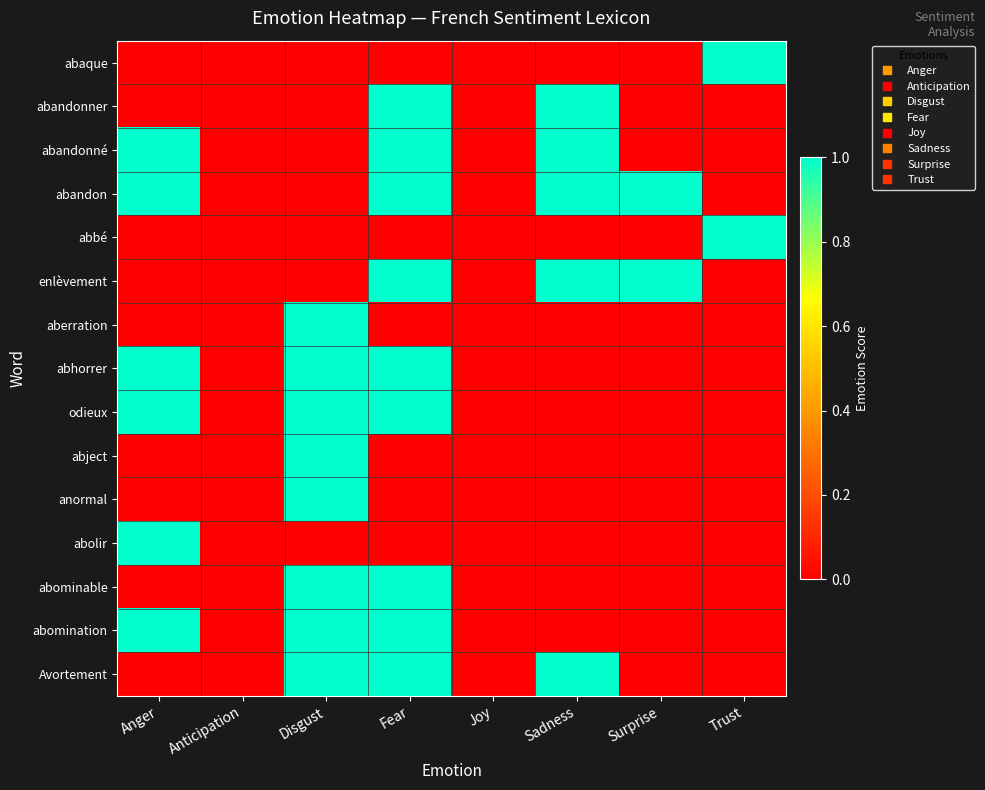

How many series are shown in this chart?

15